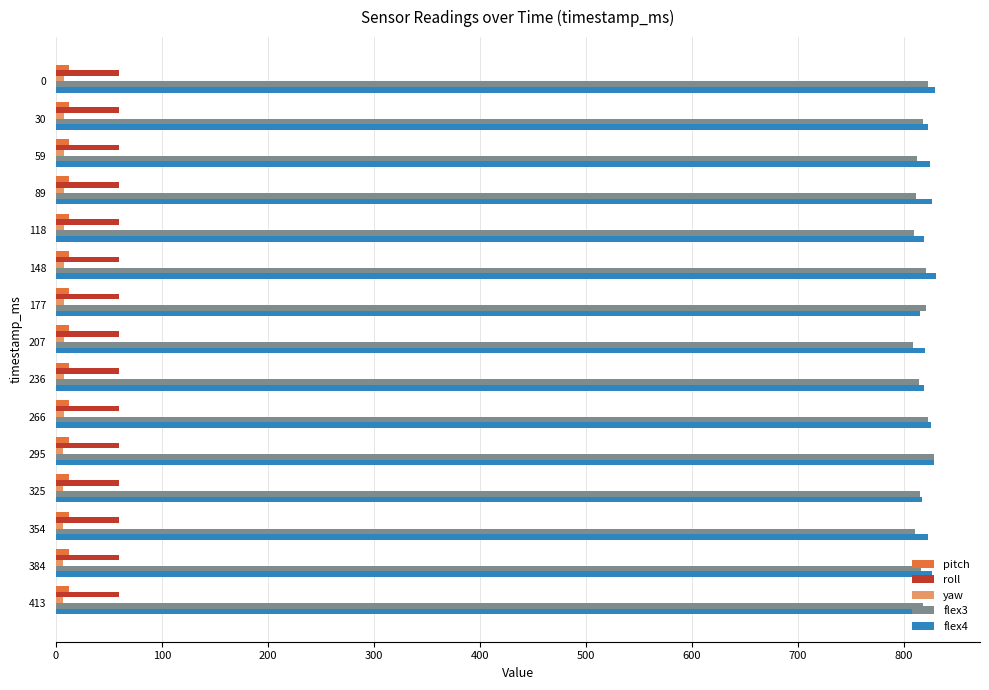

True or false: roll has a value of 16.7 at 236.

False